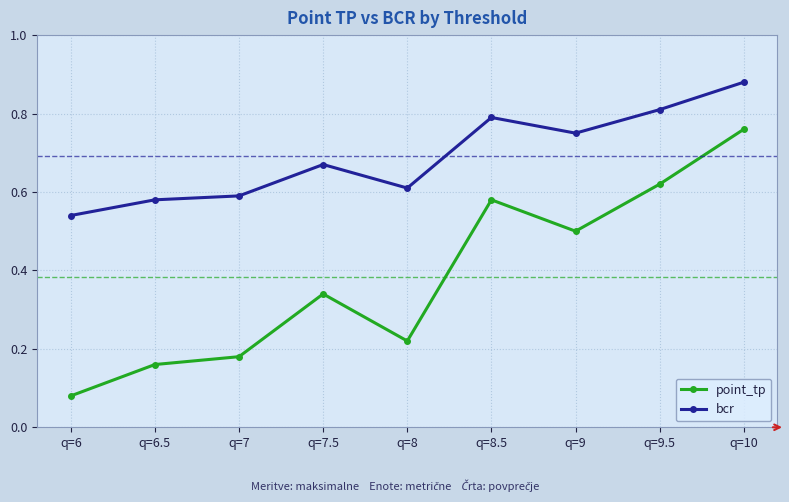

At which category is the sum across all series the highest?

q=10